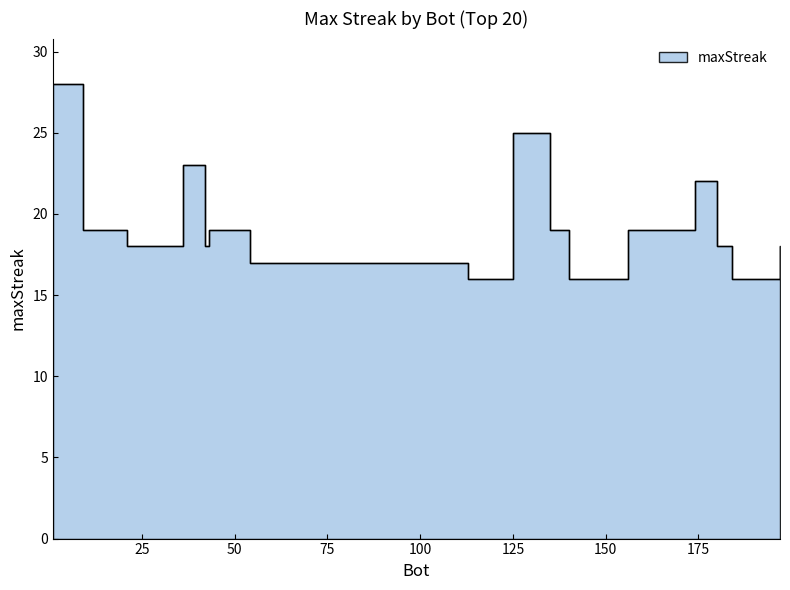

What is the maximum value shown in the chart?

28